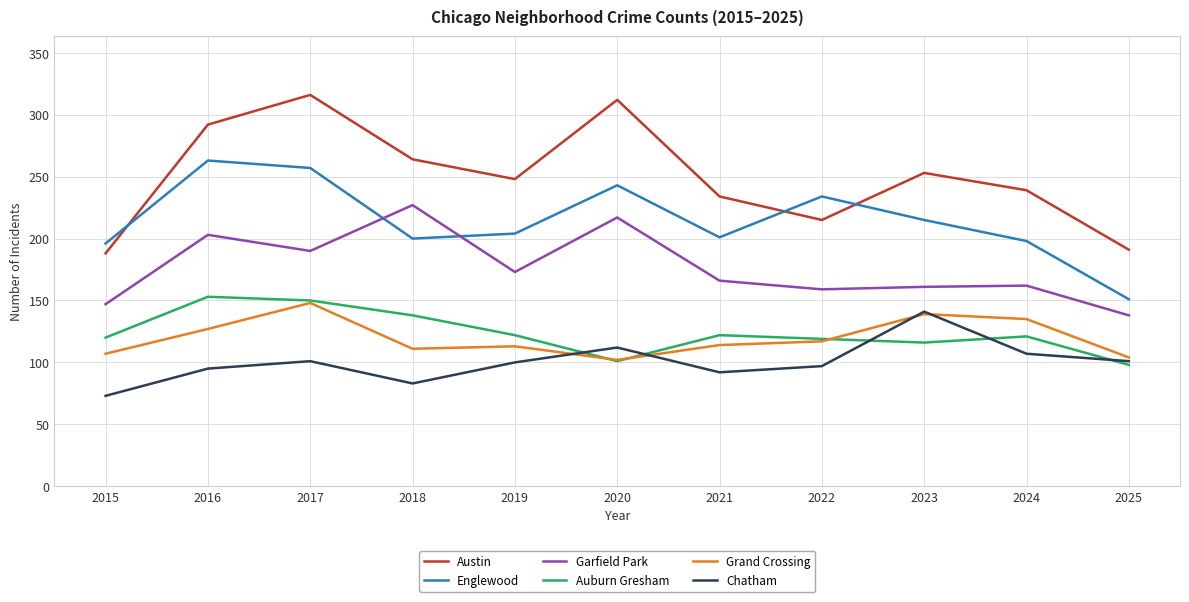

The value of Chatham at 2025 is 152. True or false?

False